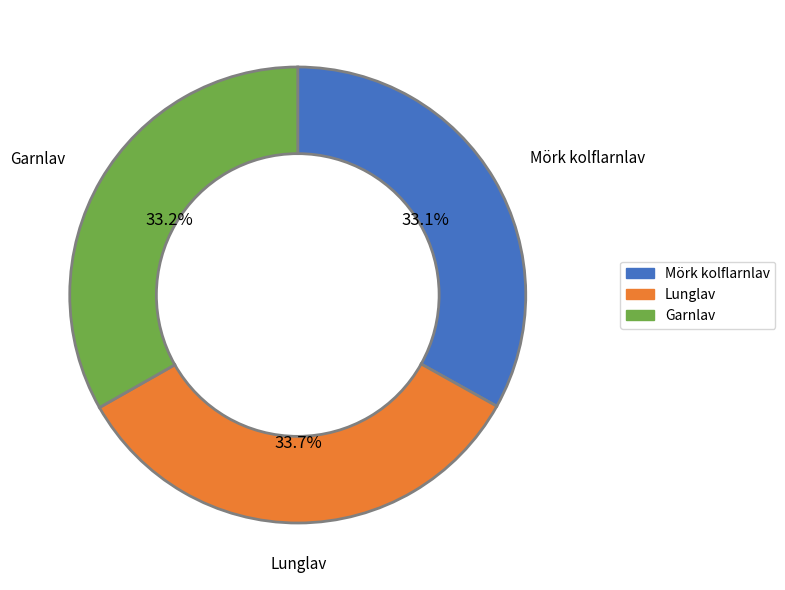

Is there a majority slice in this chart?

No